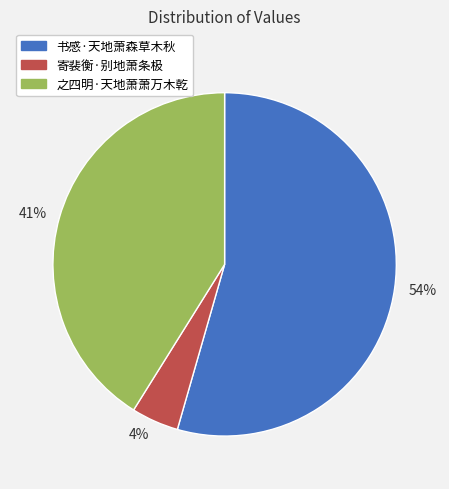

How many slices are in this pie chart?

3